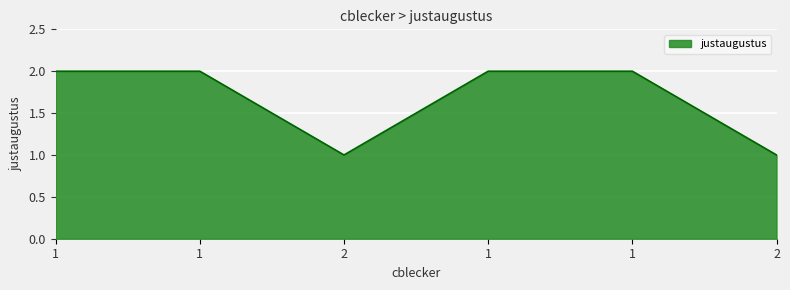

What is the sum of all values?

10